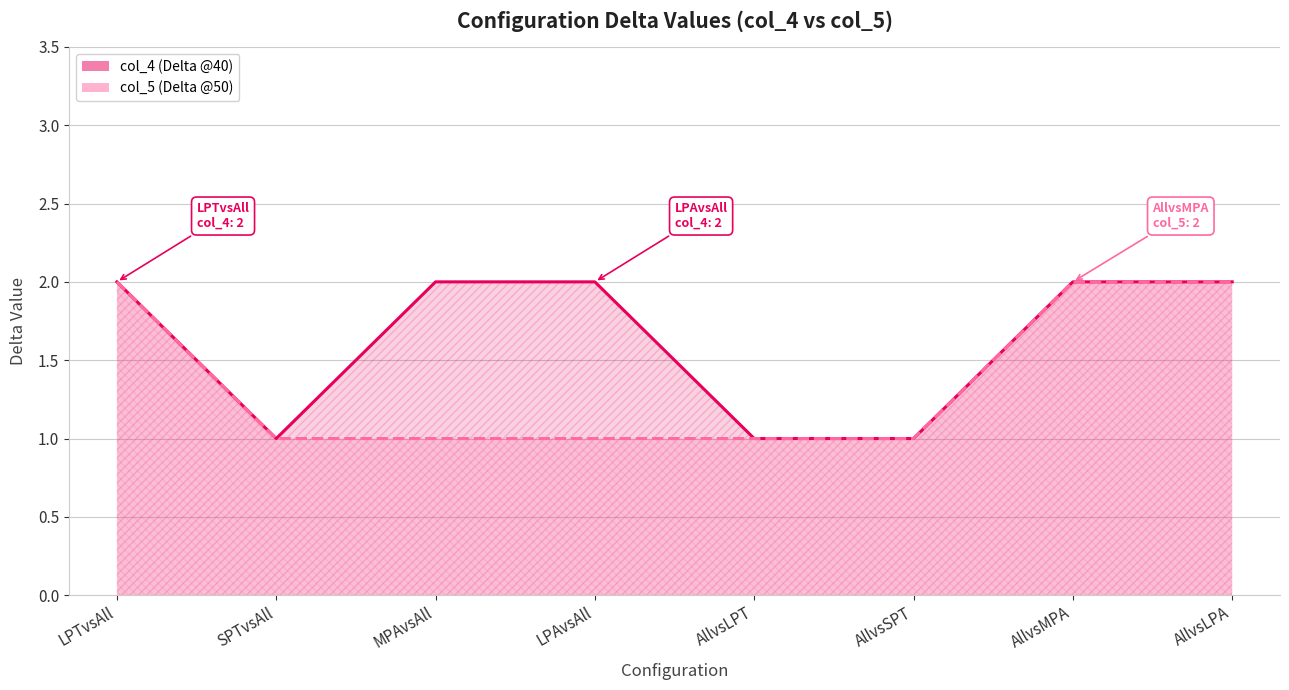

What position from the right is LPTvsAll?

8